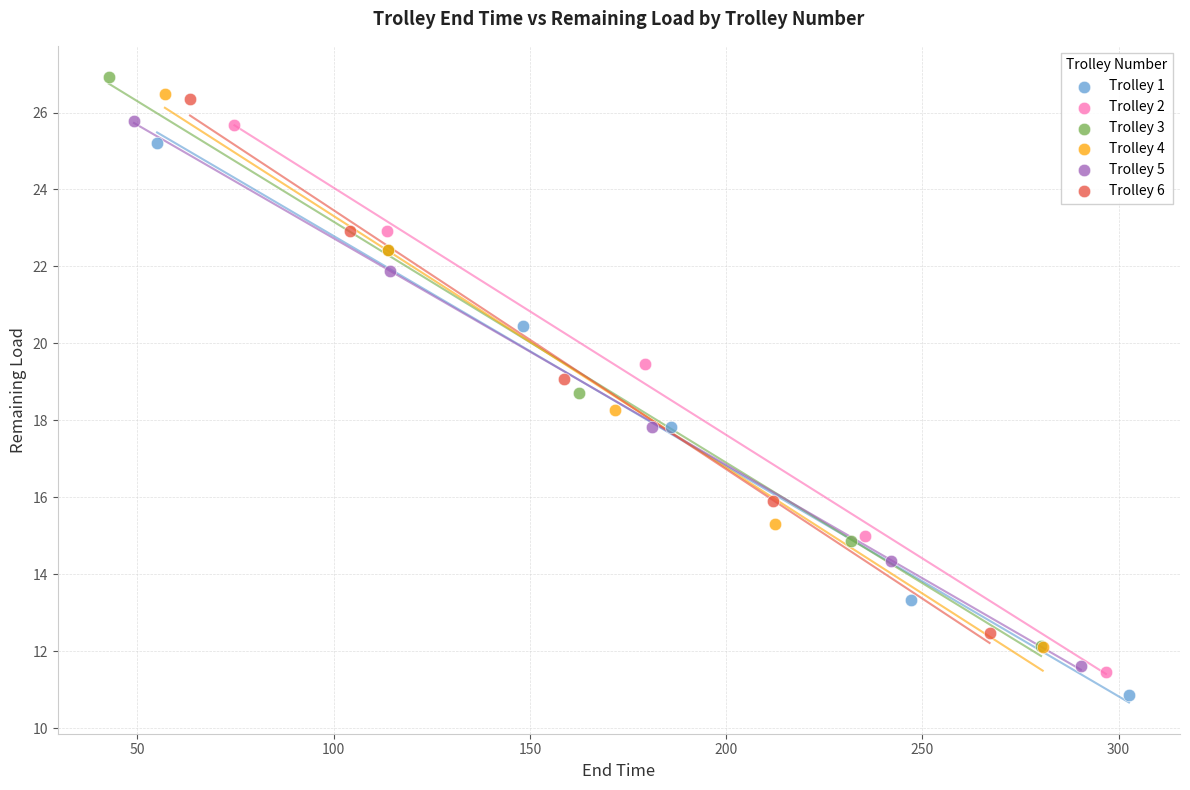

What are all the series names shown in the legend?

Trolley 1, Trolley 2, Trolley 3, Trolley 4, Trolley 5, Trolley 6